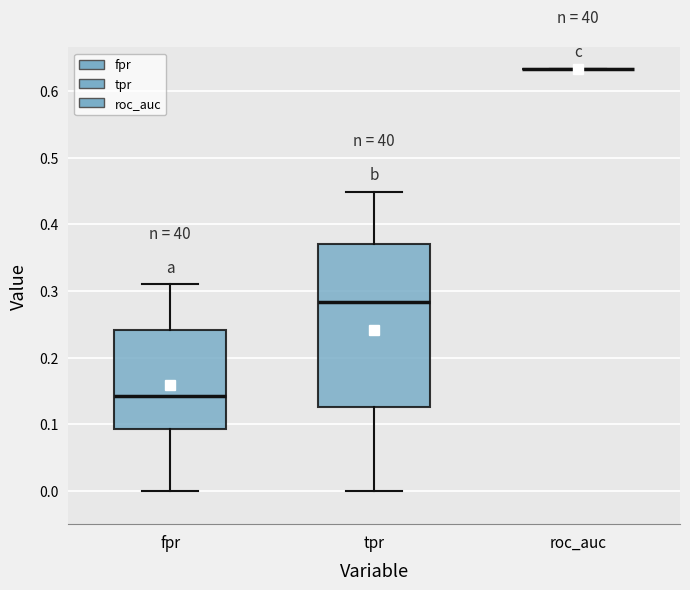

Reading left to right, read every box against the y-axis: the position of its median line, the range the box covers, and the ends of its whiskers. The values are not printed on the chart, so give them approximately, as read against the axis.

fpr: median 0.14, box 0.09 to 0.24, whiskers 0.00 to 0.31
tpr: median 0.28, box 0.13 to 0.37, whiskers 0.00 to 0.45
roc_auc: box collapsed to a line at 0.63, whiskers 0.63 to 0.63